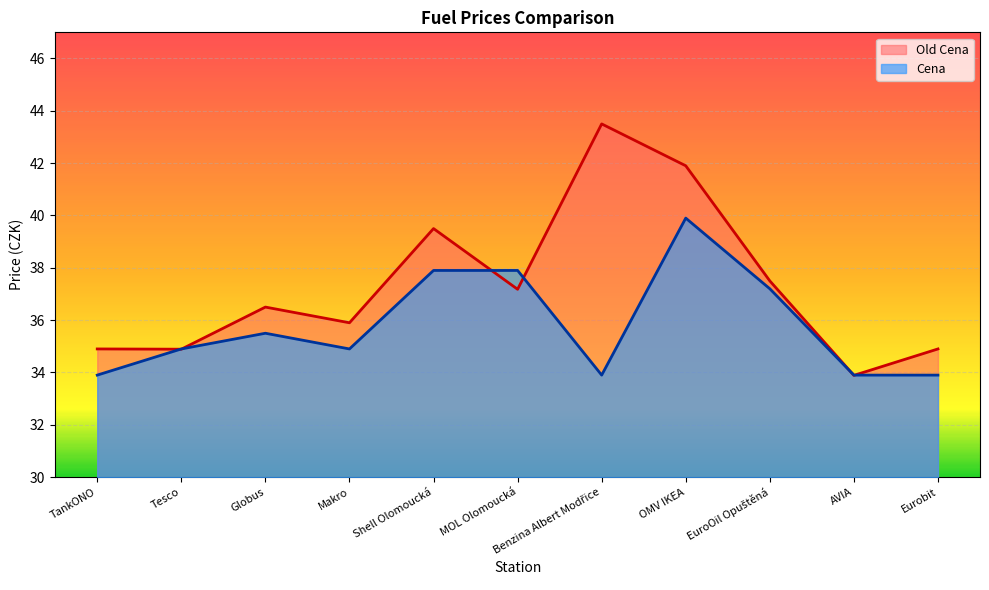

What is the total value across all series at TankONO?

68.8